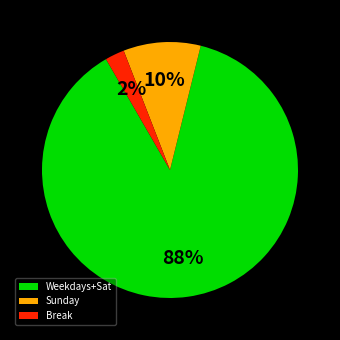

To the nearest percent, what is the combined percentage of Sunday and Break?

12%